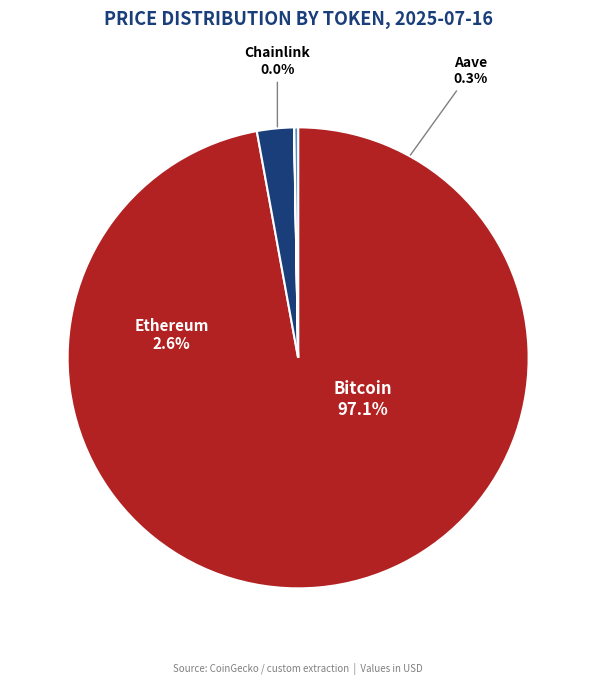

True or false: Chainlink accounts for 0% of the total.

True